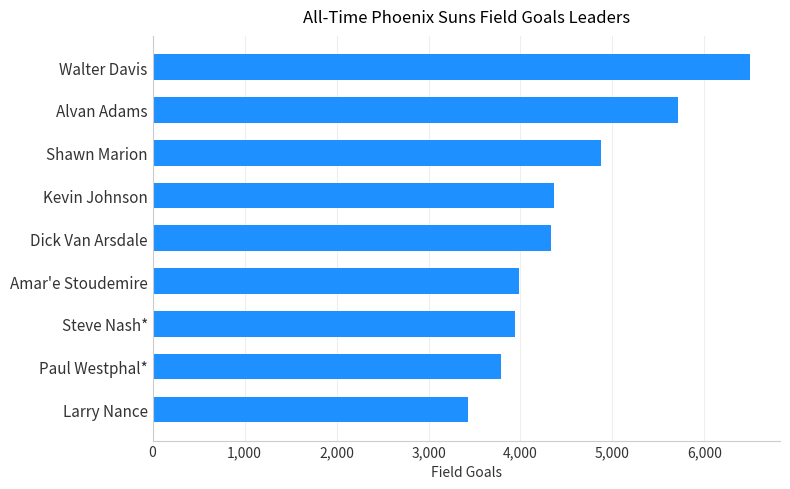

How many values are below 4328?

4